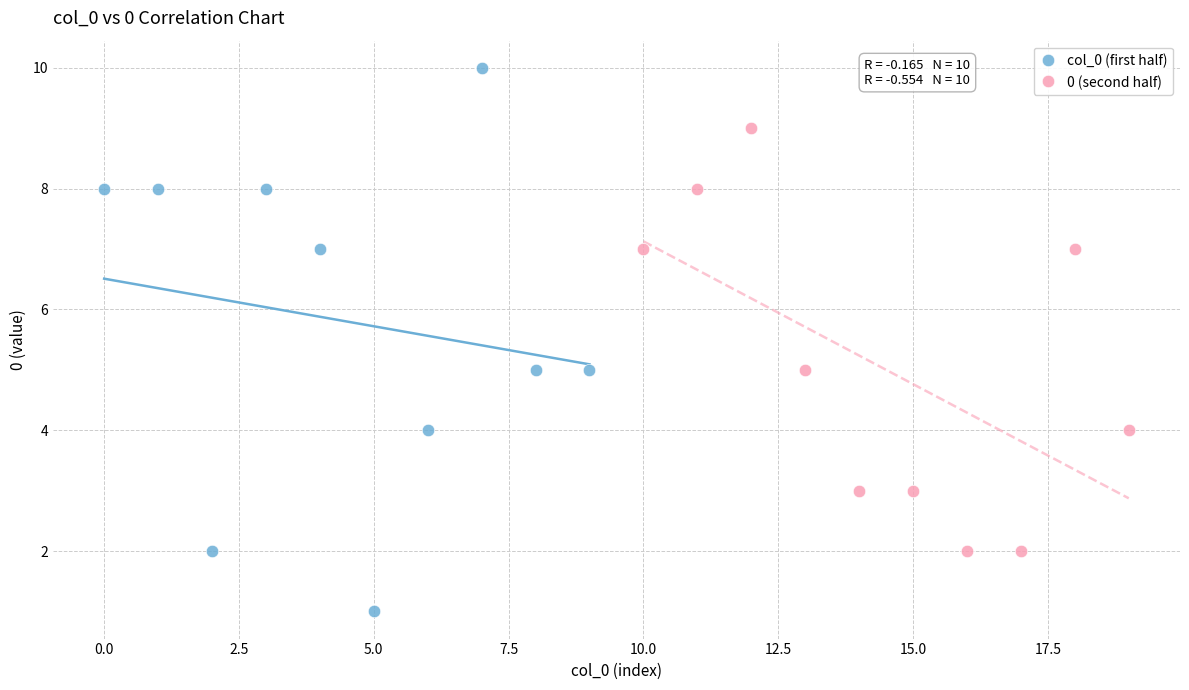

Which series has the widest spread of Y values?

col_0 (first half)